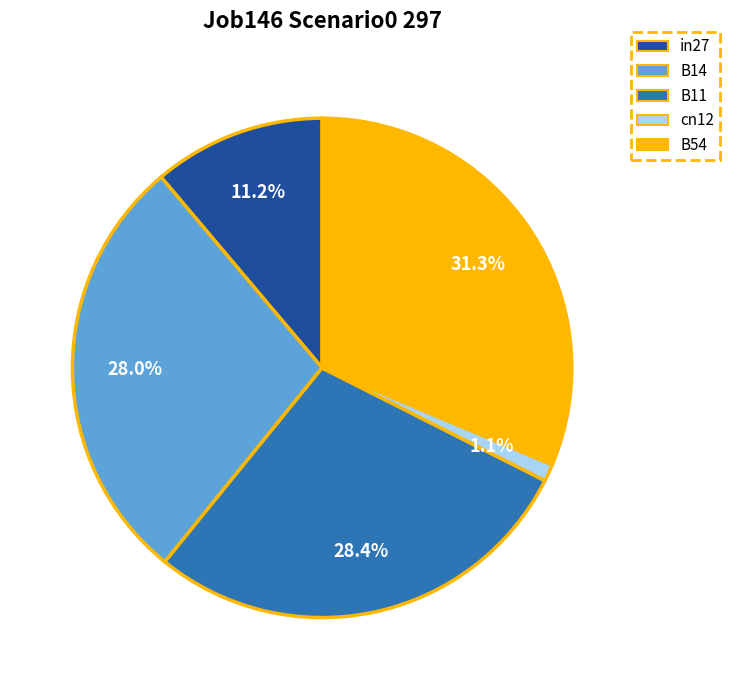

Which category has the biggest portion of the pie?

B54